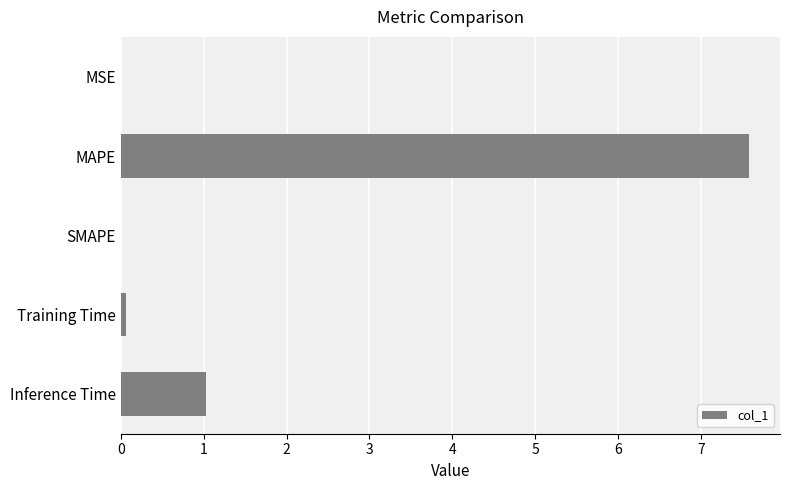

What is the sum of all values?

8.7